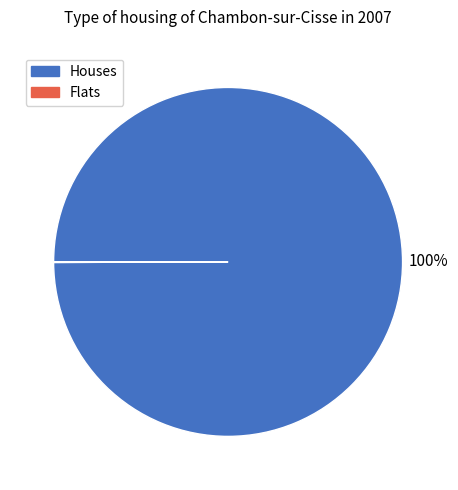

To the nearest percent, what percentage of the pie is Houses?

100%